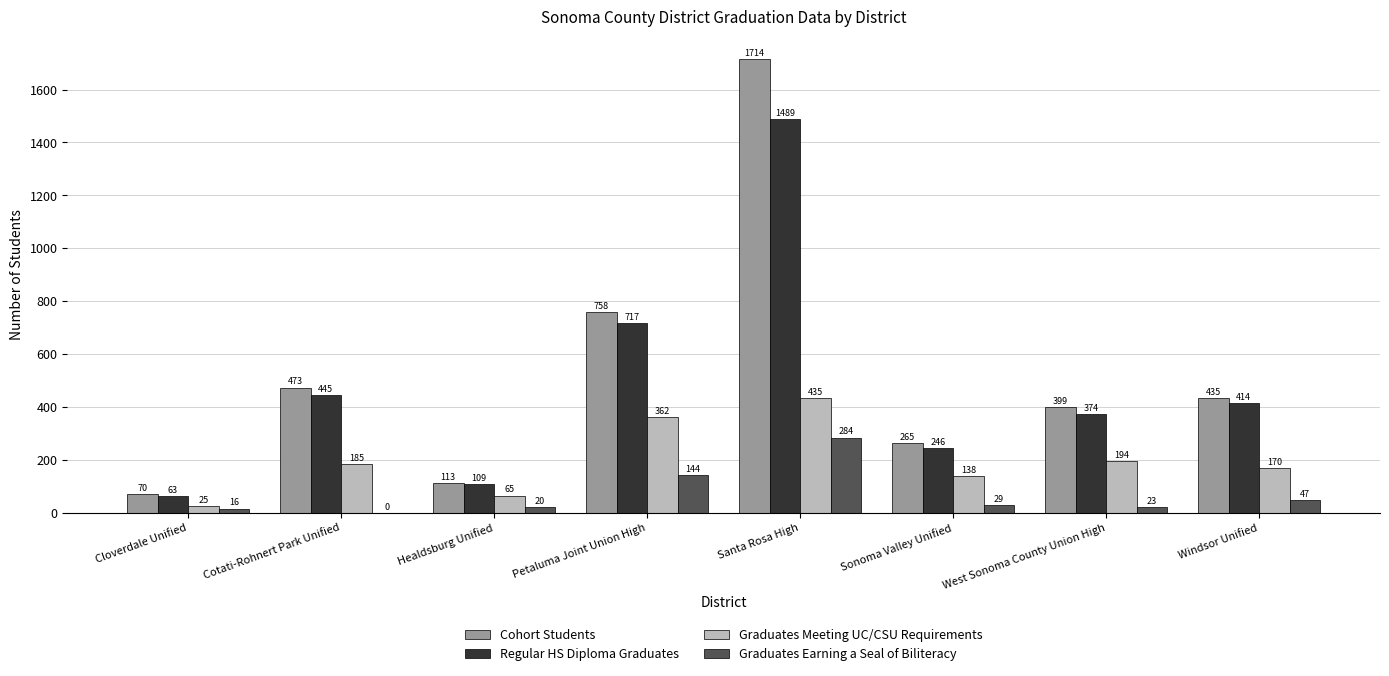

Read the Cohort Students value at Sonoma Valley Unified, to the nearest 100.

300